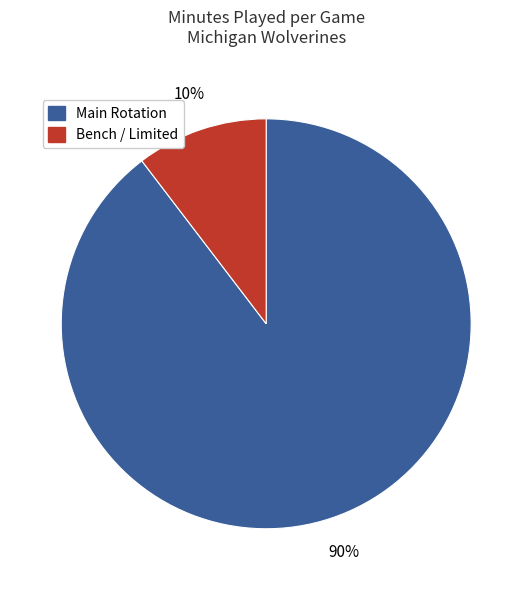

Is there any slice that represents more than half of the pie?

Yes